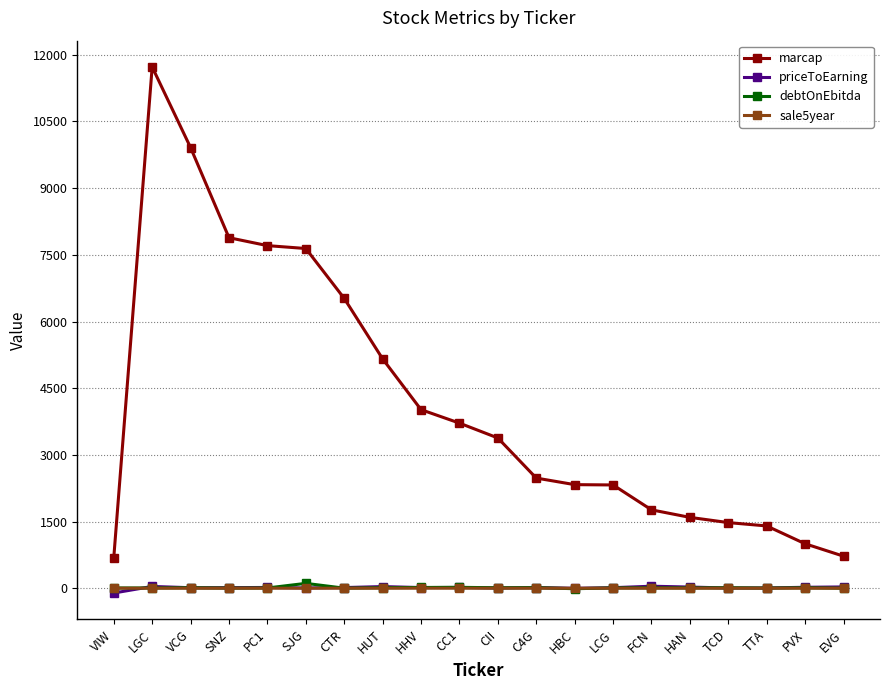

True or false: marcap and debtOnEbitda intersect in this chart.

False